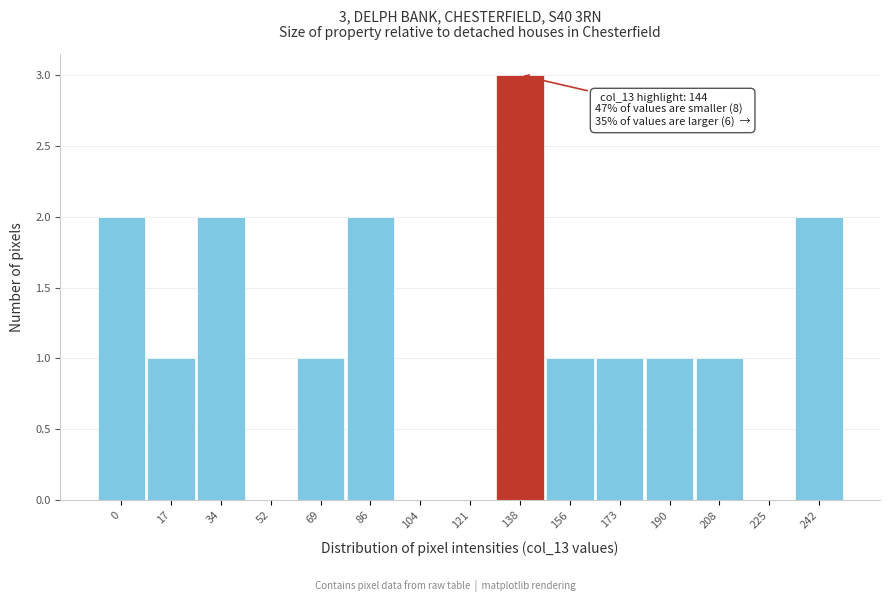

Reading left to right, transcribe all the data shown in this chart.

0=2	17=1	34=2	52=0	69=1	86=2	104=0	121=0	138=3	156=1	173=1	190=1	208=1	225=0	242=2